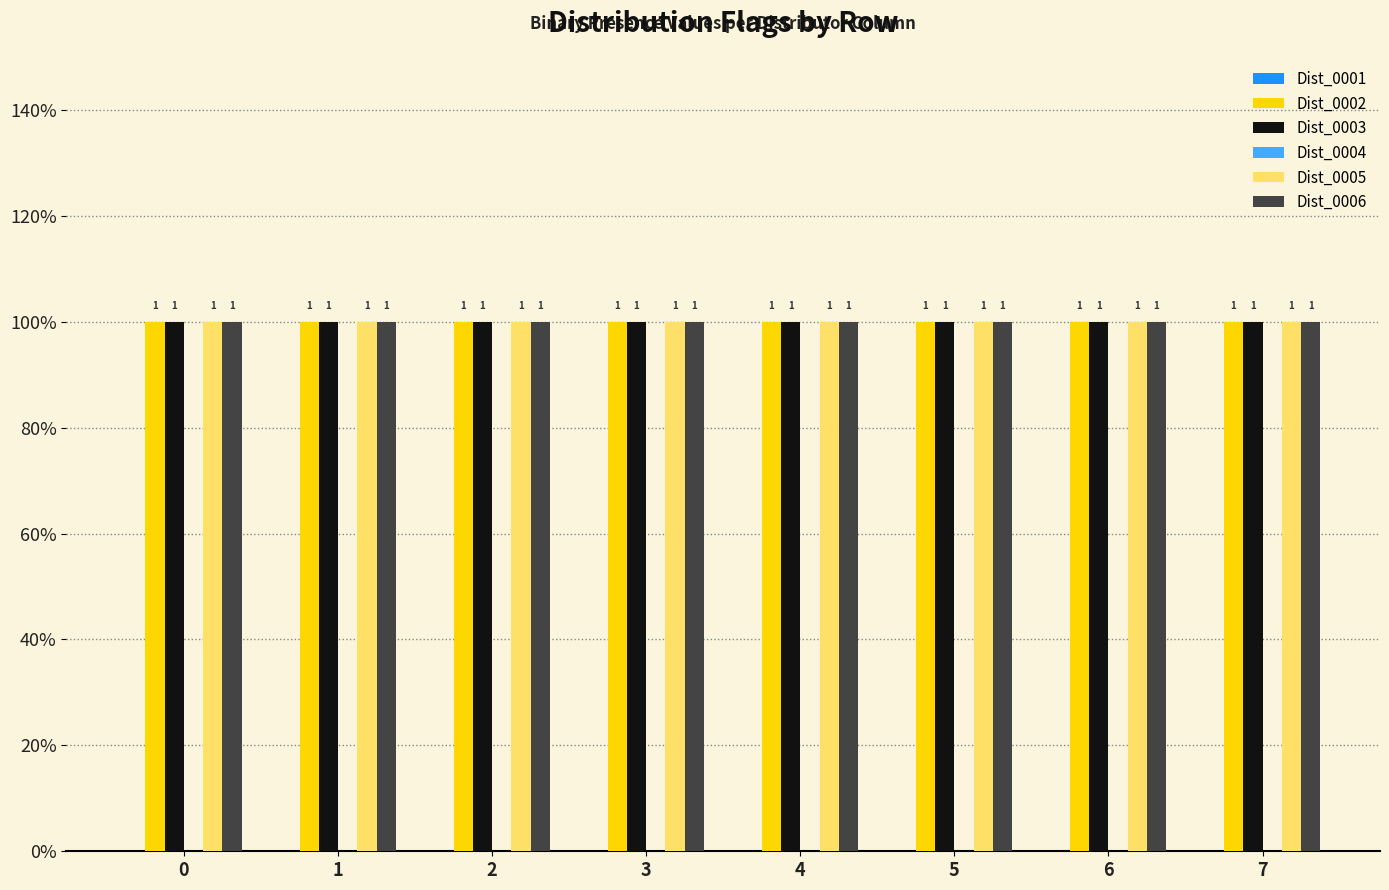

List the series in order of their peak value, lowest first.

Dist_0001, Dist_0004, Dist_0002, Dist_0003, Dist_0005, Dist_0006